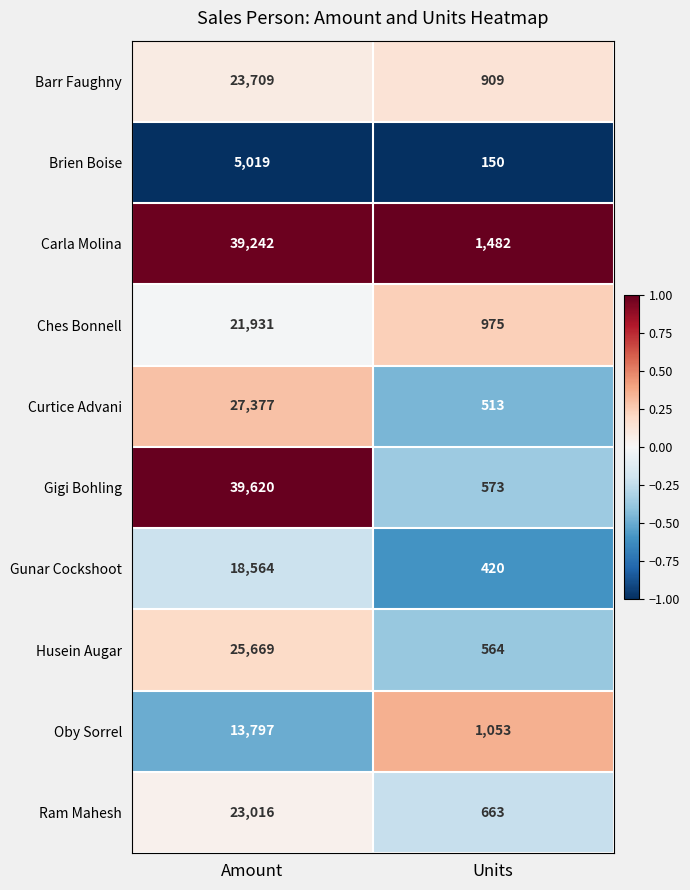

Which series has the largest total across all categories?

Carla Molina